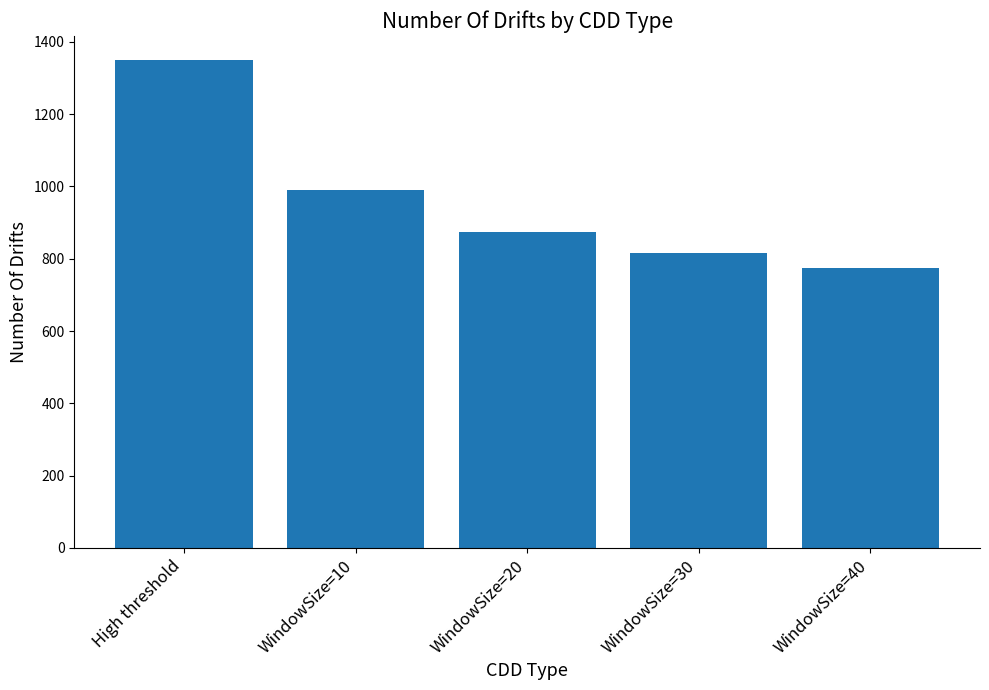

Is it true that the value at WindowSize=10 is 1644?

False